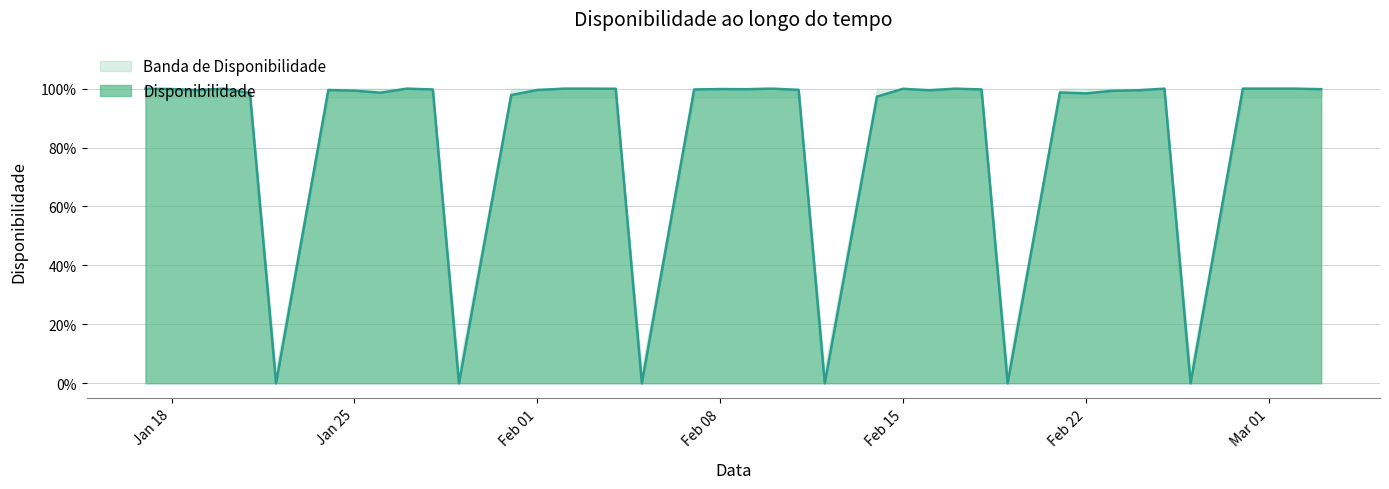

What position from the left is 2022-01-19?

3